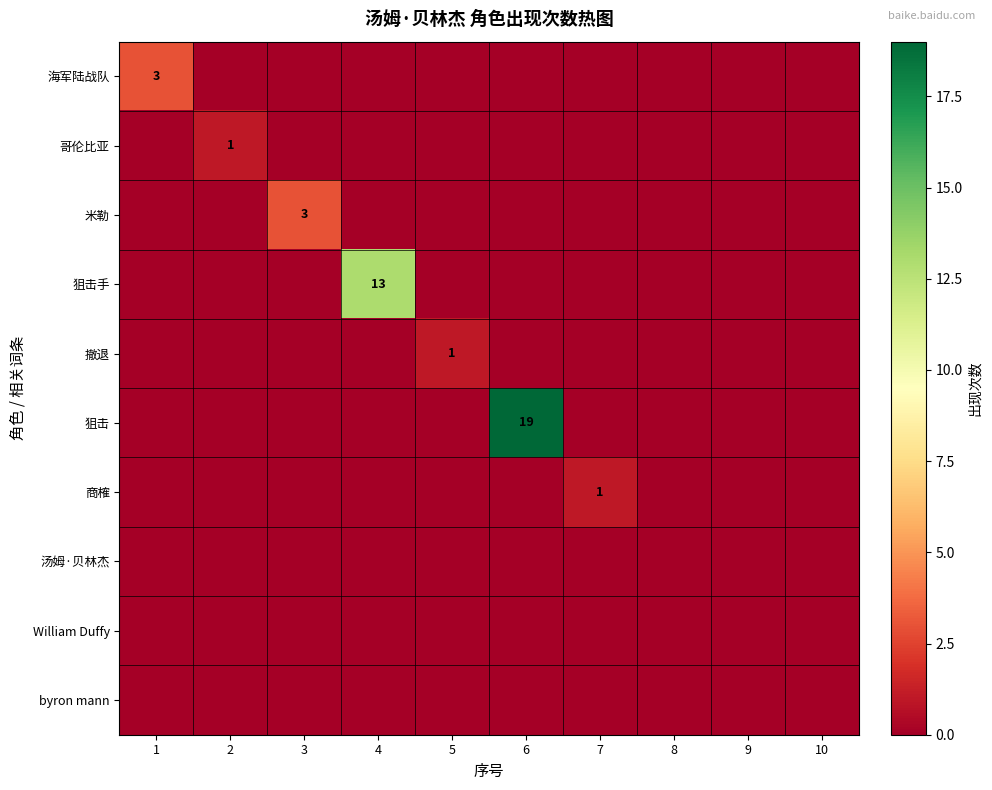

Rank the series by their maximum value, from highest to lowest.

狙击, 狙击手, 海军陆战队, 米勒, 哥伦比亚, 撤退, 商榷, 汤姆·贝林杰, William Duffy, byron mann